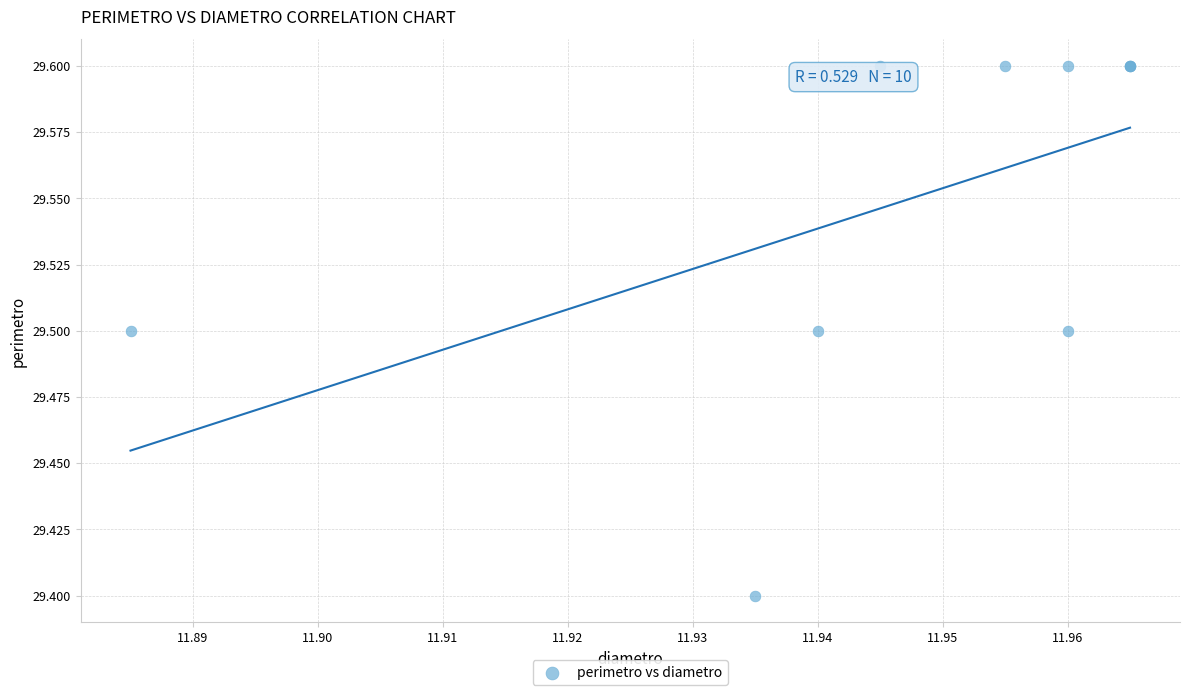

What Y value in the scatter plot is closest to 29?

29.4